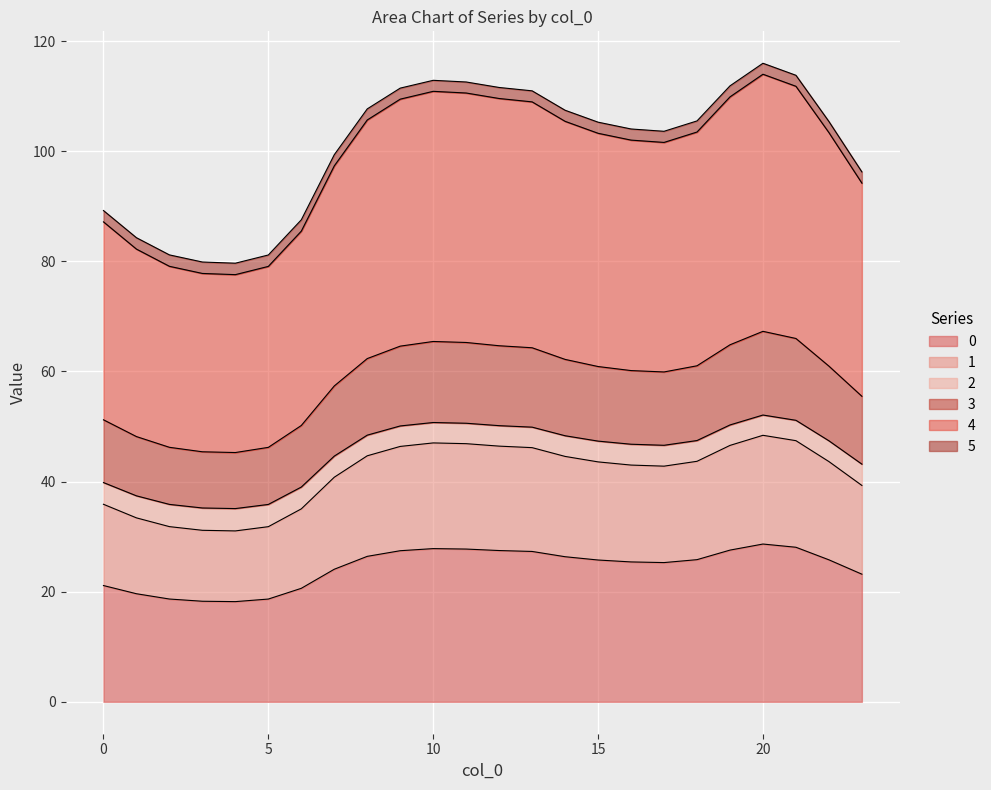

The value of 4 at 4 is 137.3. True or false?

False